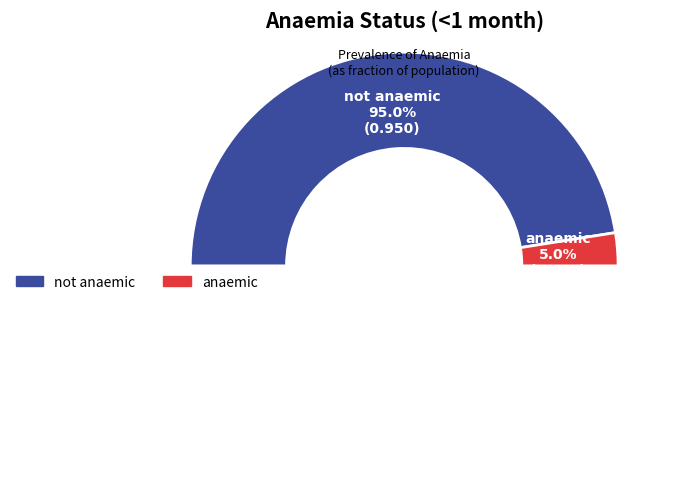

Rank the categories by value from highest to lowest.

not anaemic, anaemic